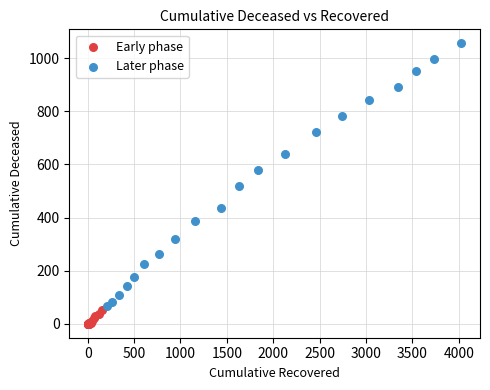

Which series reaches the minimum Y coordinate?

Early phase